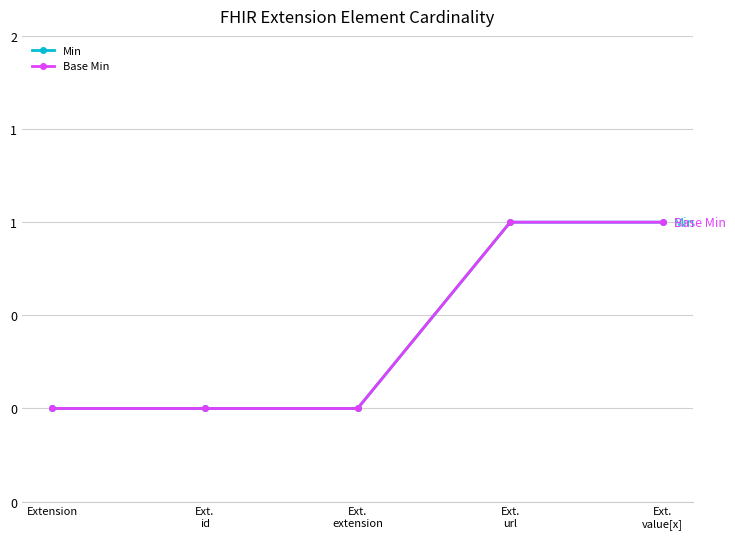

Does the chart have visible grid lines?

Yes